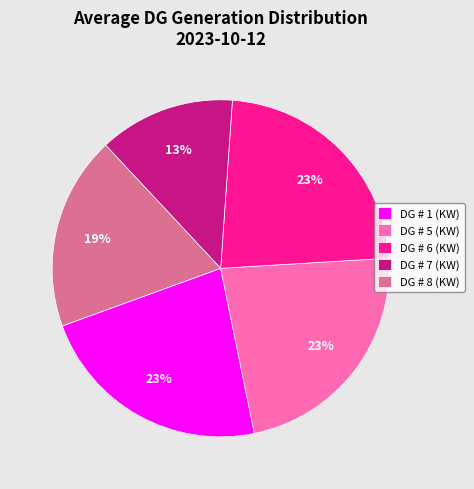

Is the sum of DG # 8 (KW) and DG # 1 (KW) greater than half?

No